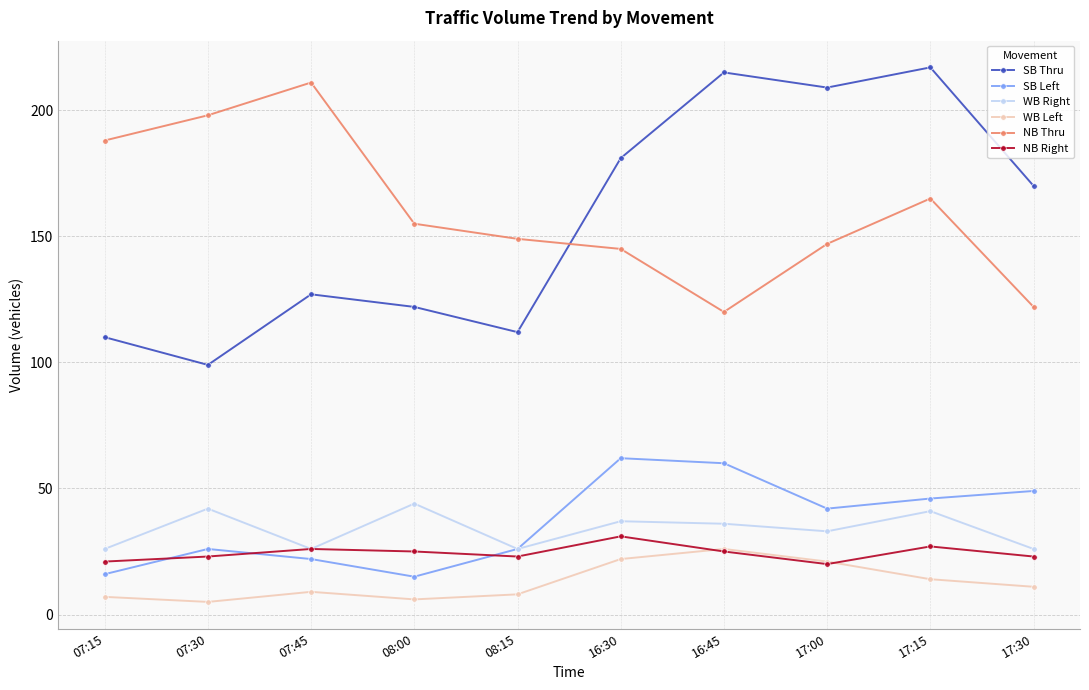

What is the lowest value of the SB Thru series?

99